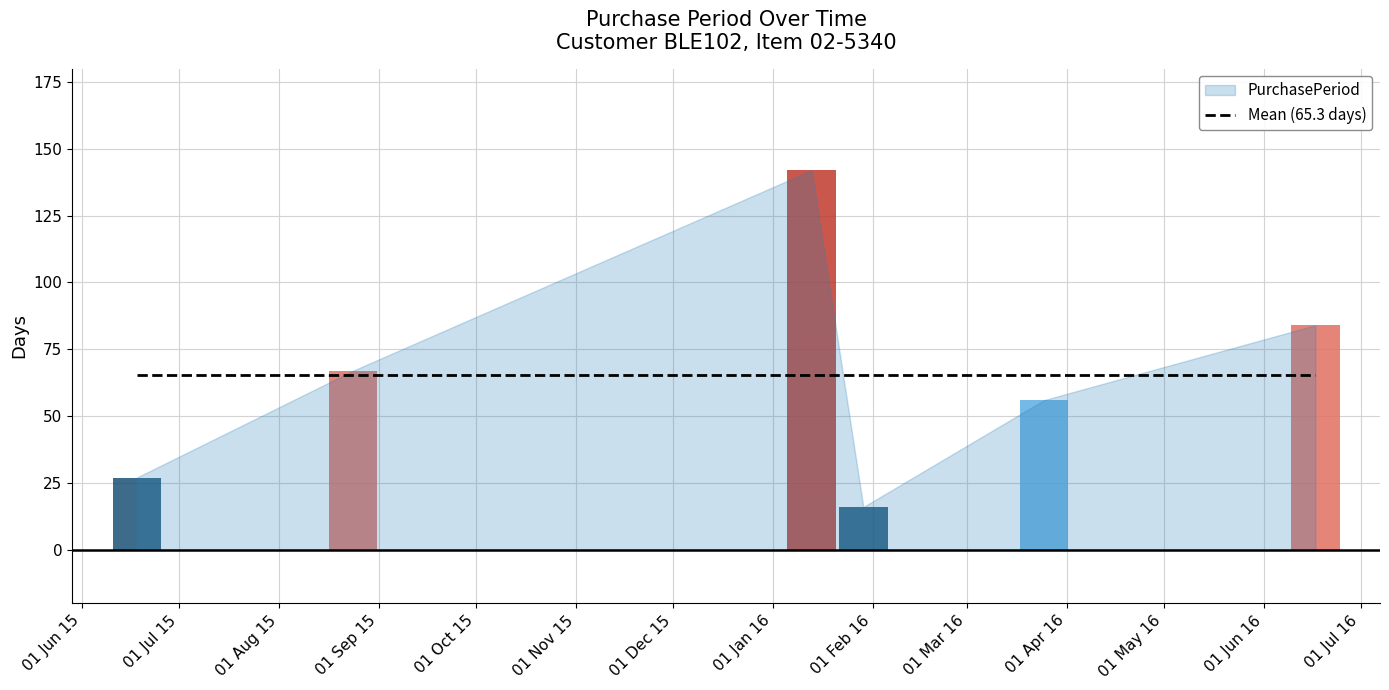

What is the maximum value shown in the chart?

142